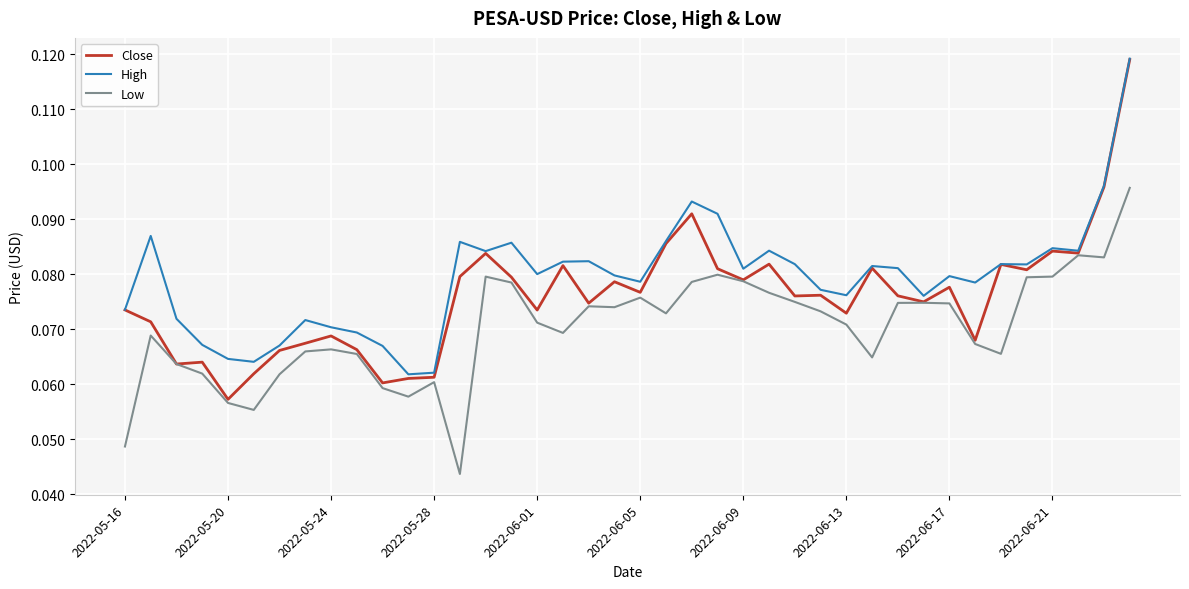

Which series has the largest total across all categories?

High